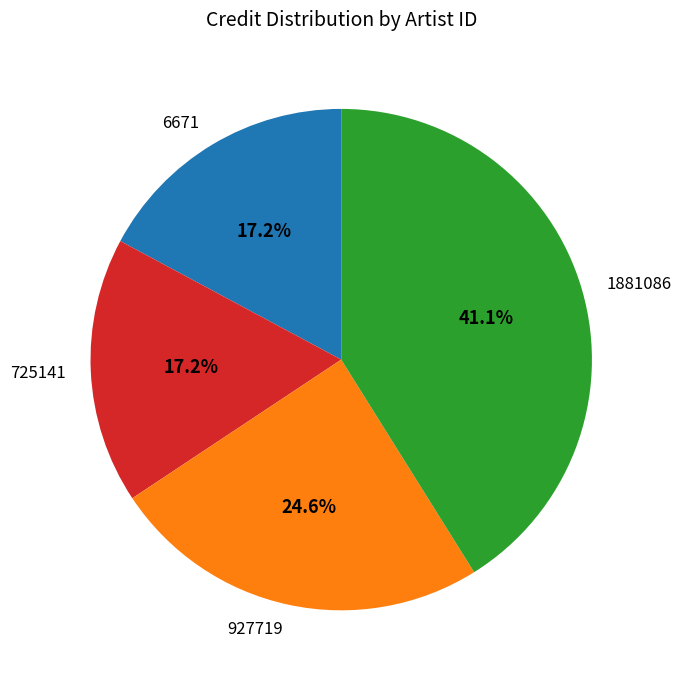

To the nearest percent, what is the combined percentage of 725141 and 1881086?

58%